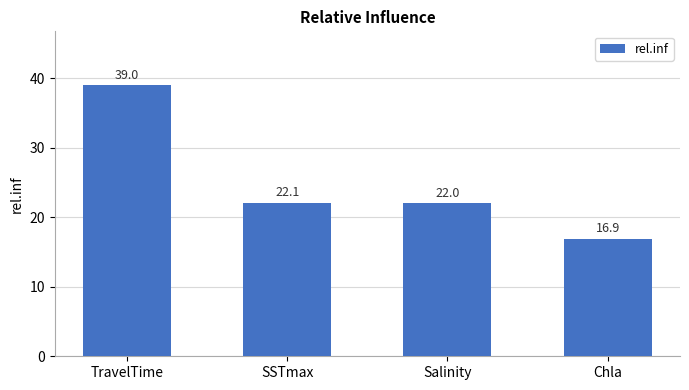

How many data points does each series have?

4